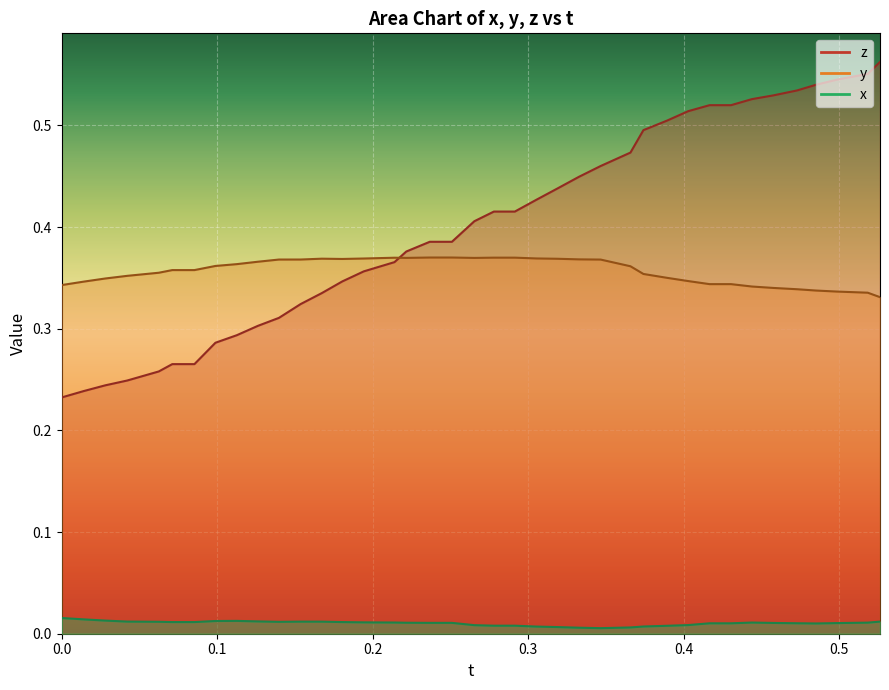

How many categories are shown in the chart?

39